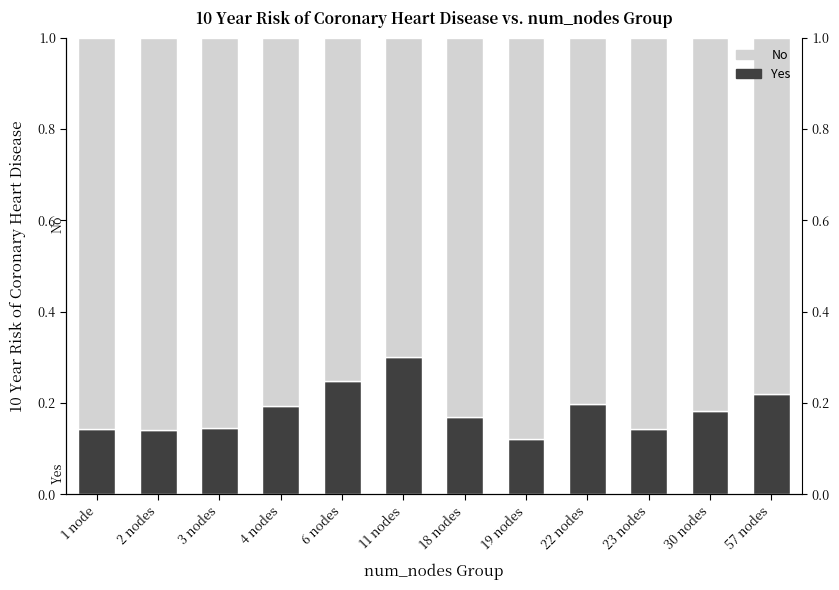

Which series has the largest total across all categories?

No